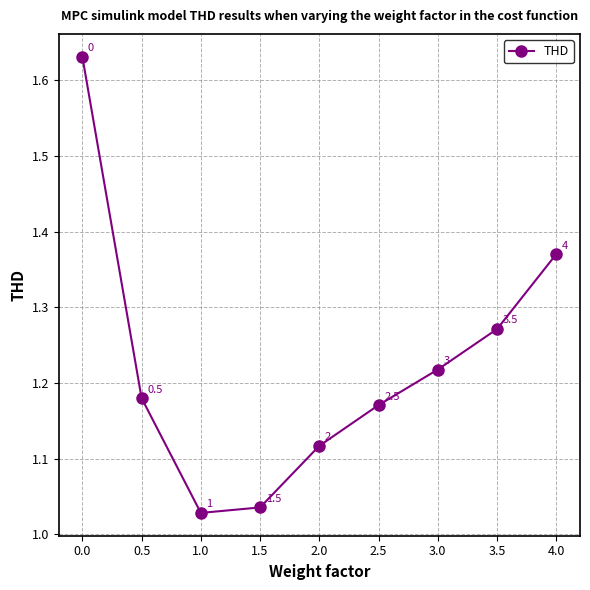

Which has a higher value, 4.0 or 2.5?

4.0